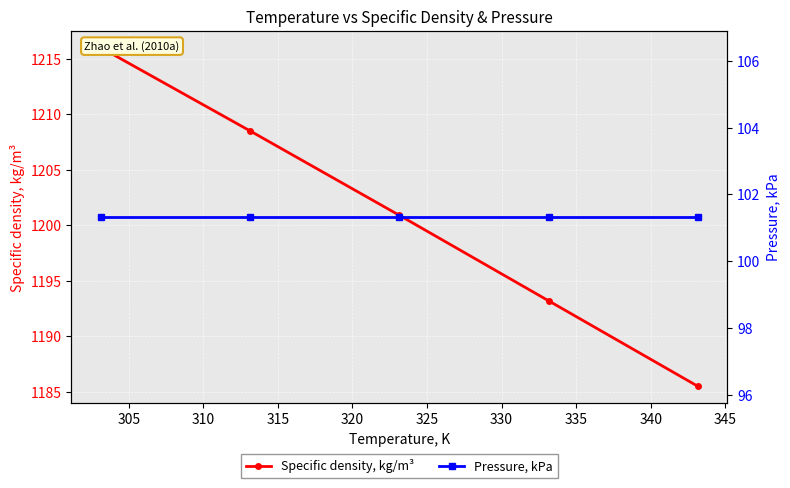

What is the average value of the Pressure, kPa series?

101.3